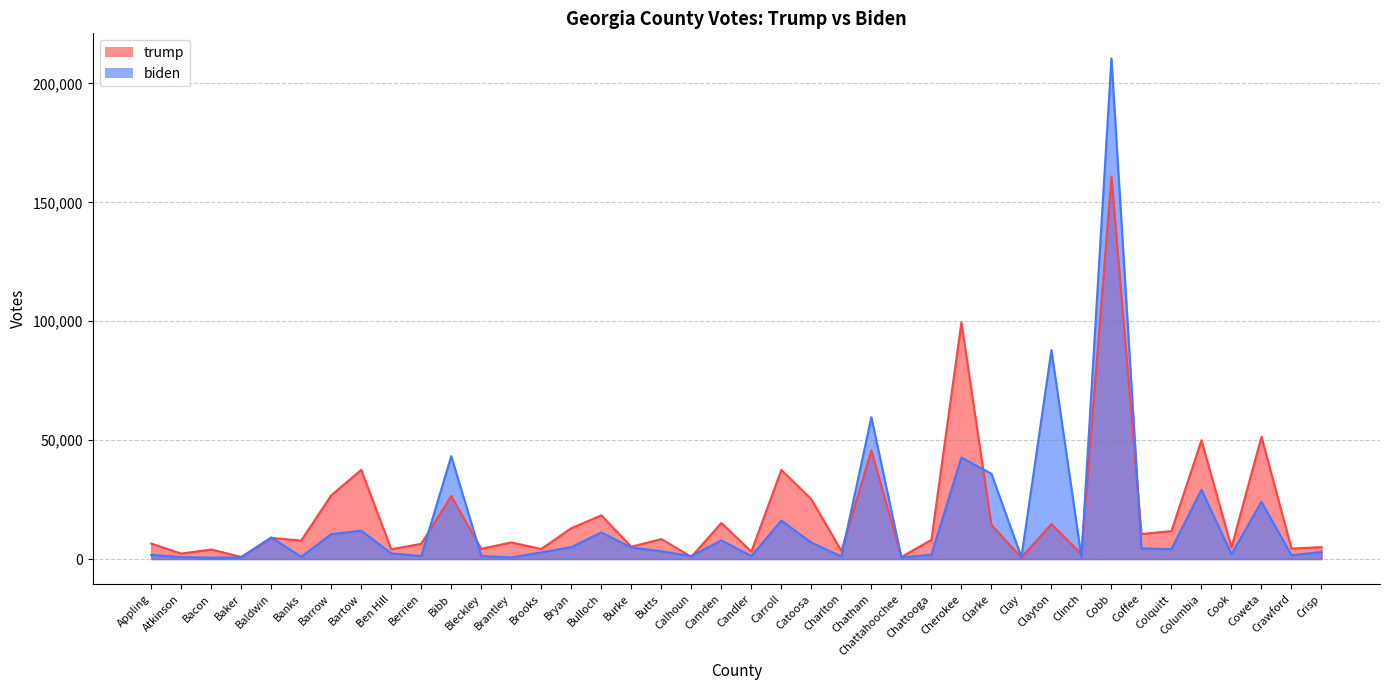

Reading left to right, transcribe all the data shown in this chart.

trump: Appling=6517	Atkinson=2300	Bacon=4018	Baker=894	Baldwin=8893	Banks=7774	Barrow=26794	Bartow=37498	Ben Hill=4109	Berrien=6409	Bibb=26506	Bleckley=4326	Brantley=6974	Brooks=4248	Bryan=12980	Bulloch=18358	Burke=5179	Butts=8403	Calhoun=923	Camden=15154	Candler=3129	Carroll=37444	Catoosa=25142	Charlton=3419	Chatham=45656	Chattahoochee=878	Chattooga=8058	Cherokee=99474	Clarke=14385	Clay=637	Clayton=14743	Clinch=2104	Cobb=160737	Coffee=10532	Colquitt=11766	Columbia=49952	Cook=4900	Coweta=51405	Crawford=4421	Crisp=4982
biden: Appling=1769	Atkinson=825	Bacon=625	Baker=652	Baldwin=9106	Banks=926	Barrow=10448	Bartow=11924	Ben Hill=2392	Berrien=1268	Bibb=43234	Bleckley=1311	Brantley=697	Brooks=2780	Bryan=5036	Bulloch=11198	Burke=4836	Butts=3271	Calhoun=1259	Camden=7871	Candler=1257	Carroll=16212	Catoosa=6927	Charlton=1100	Chatham=59609	Chattahoochee=666	Chattooga=1852	Cherokee=42683	Clarke=35882	Clay=788	Clayton=87867	Clinch=744	Cobb=210517	Coffee=4463	Colquitt=4182	Columbia=29175	Cook=2058	Coweta=24072	Crawford=1609	Crisp=2980